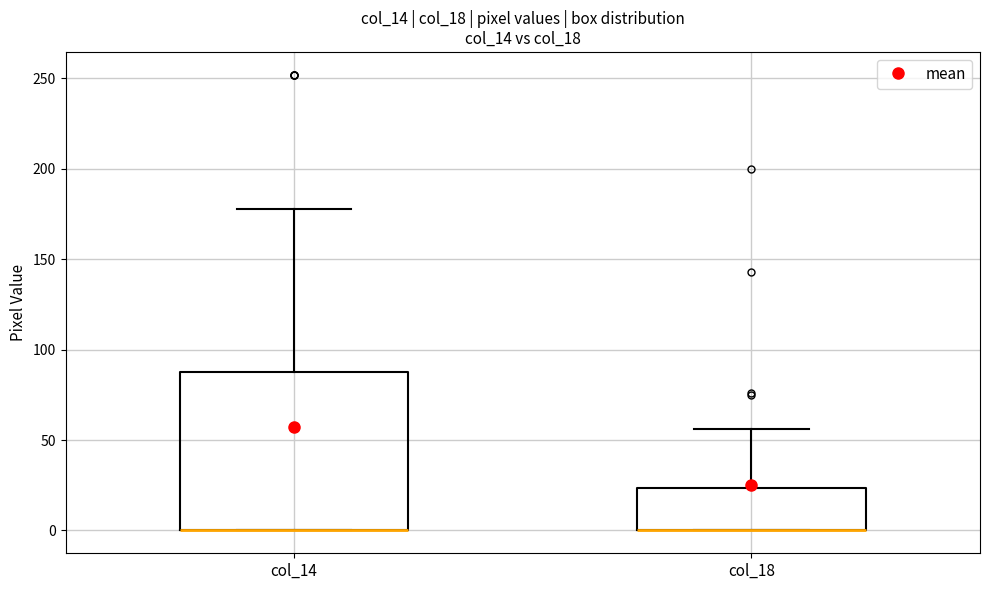

Reading left to right, read every box against the y-axis: the position of its median line, the range the box covers, and the ends of its whiskers. The values are not printed on the chart, so give them approximately, as read against the axis.

col_14: median 0 (drawn on the box's lower edge), box 0 to 90, whiskers 0 to 180
col_18: median 0 (drawn on the box's lower edge), box 0 to 25, whiskers 0 to 55